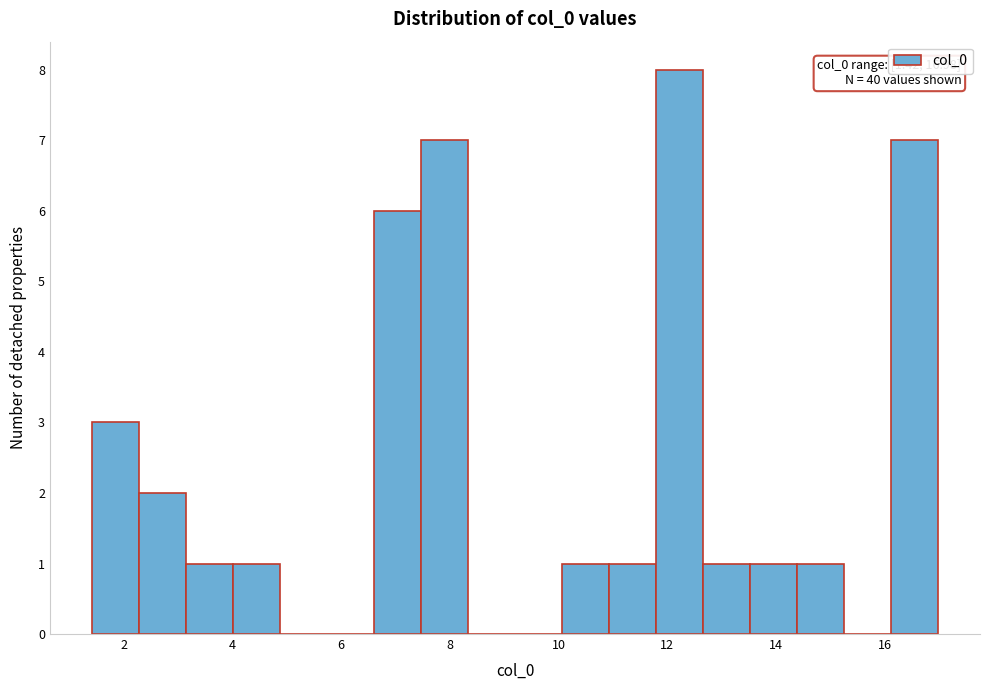

Over which range of the x-axis is the bar tallest?

11.8 to 12.6